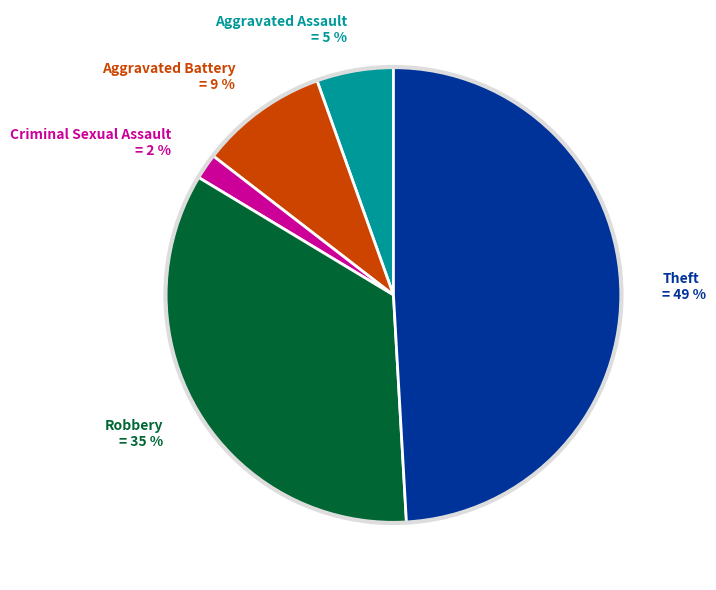

Which has a higher value, Aggravated Battery = 9 % or Aggravated Assault = 5 %?

Aggravated Battery = 9 %